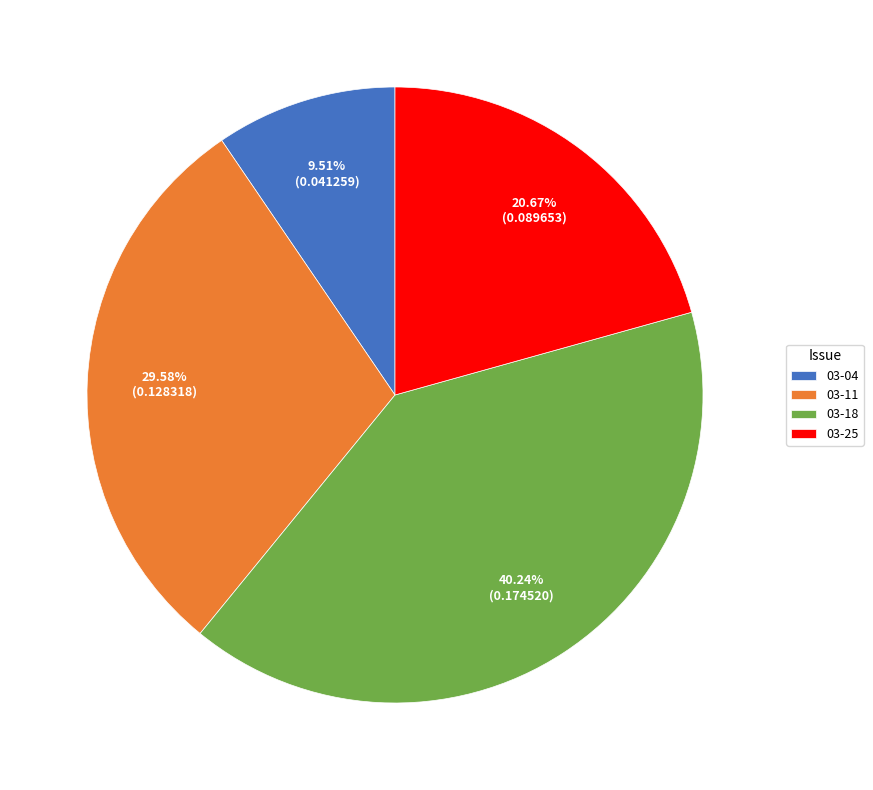

Combined, do 03-11 and 03-18 account for over 50%?

Yes